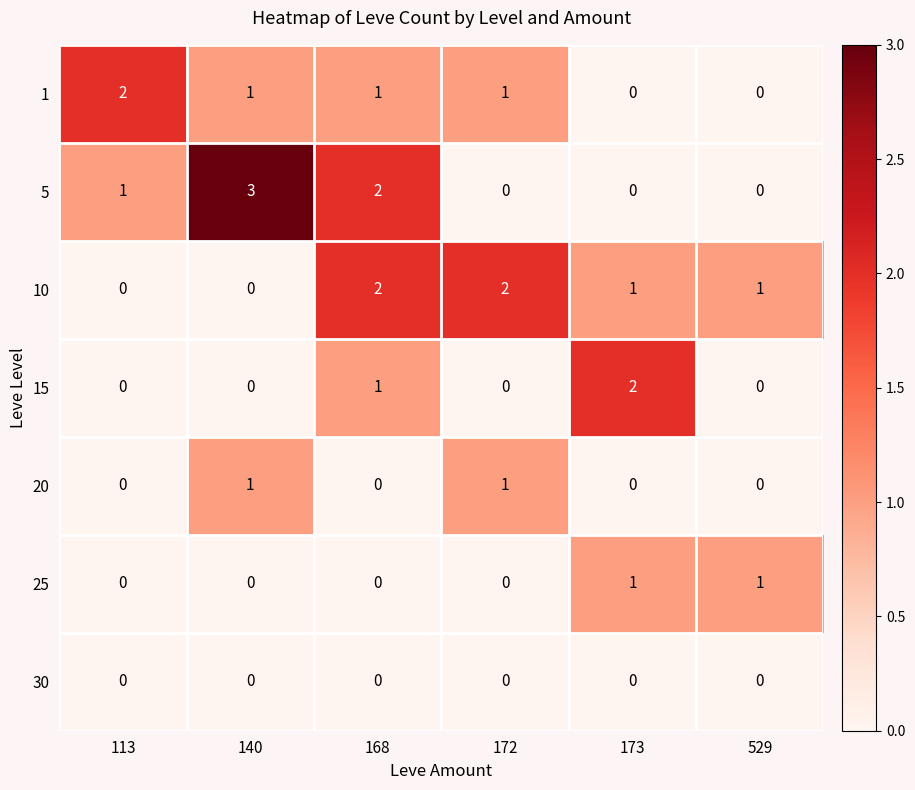

The 20 series shows 1 at 113. True or false?

False